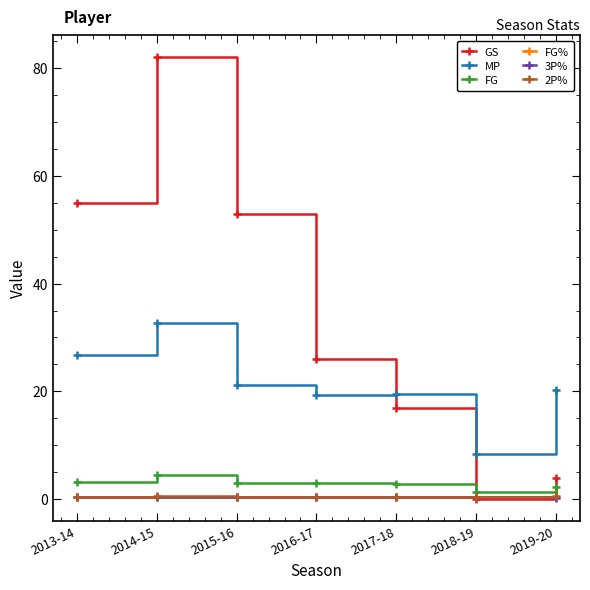

Rank the categories by GS value from highest to lowest.

2014-15, 2013-14, 2015-16, 2016-17, 2017-18, 2019-20, 2018-19